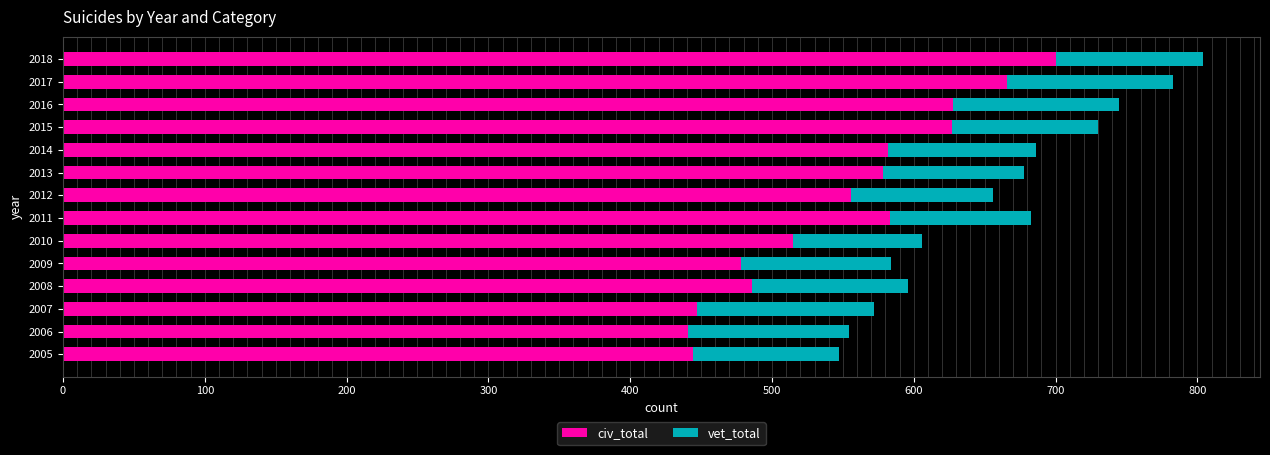

What is the total value across all series at 2009?

584